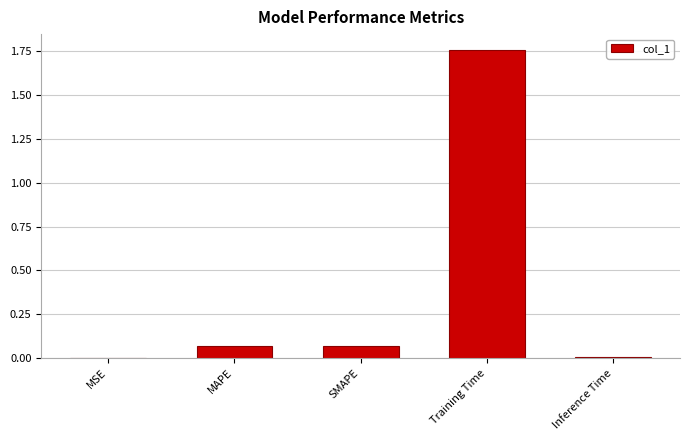

What is the sum of all values?

1.9